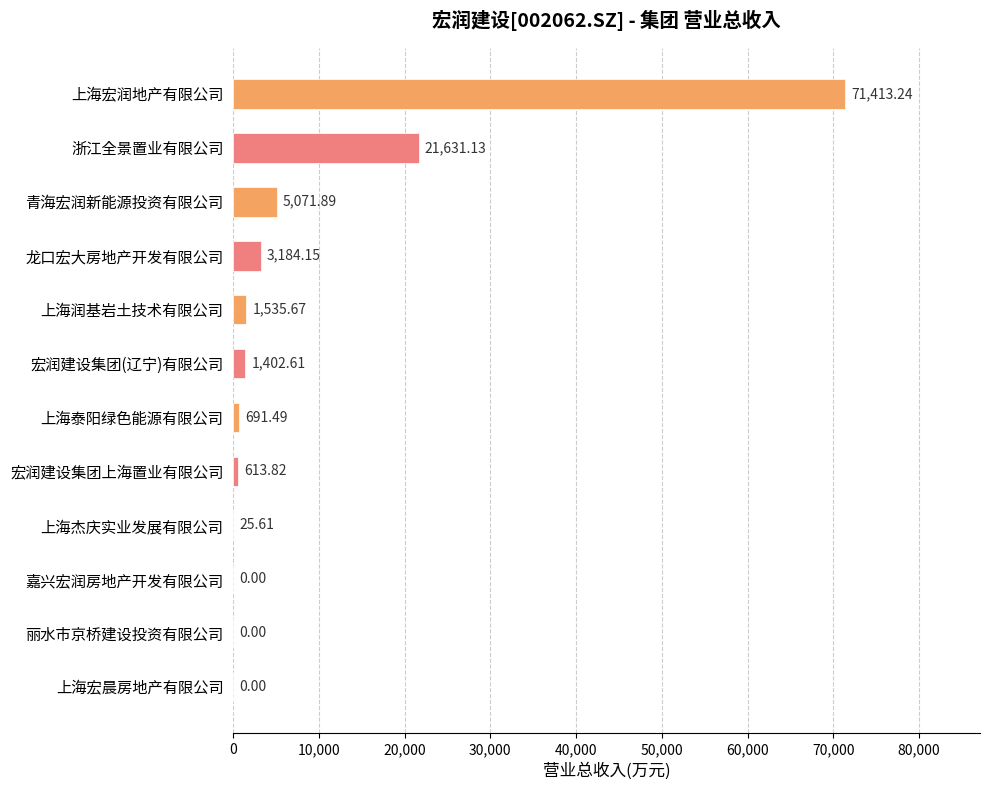

What is the change in value from 青海宏润新能源投资有限公司 to 上海杰庆实业发展有限公司?

-5046.3